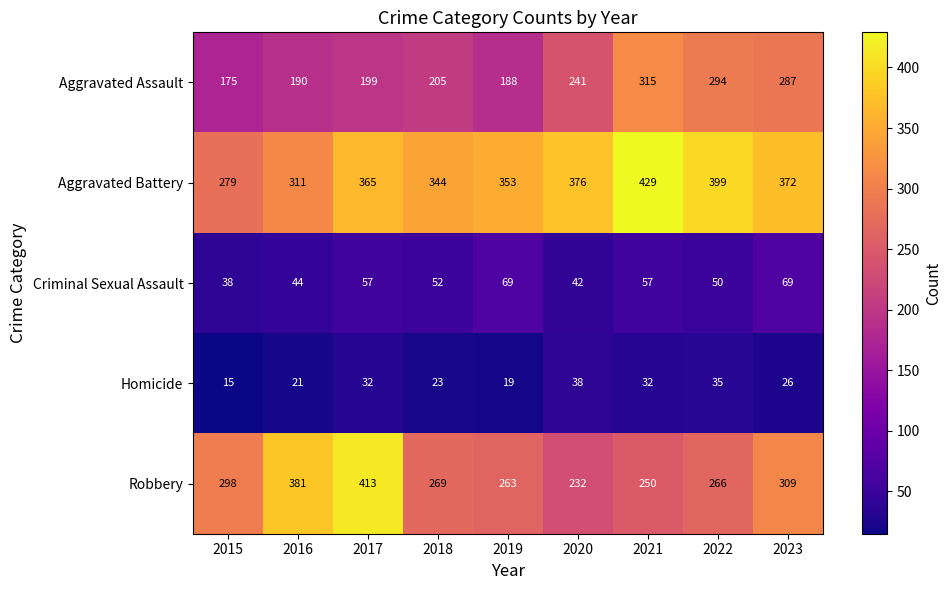

What is the average value of the Aggravated Assault series?

233